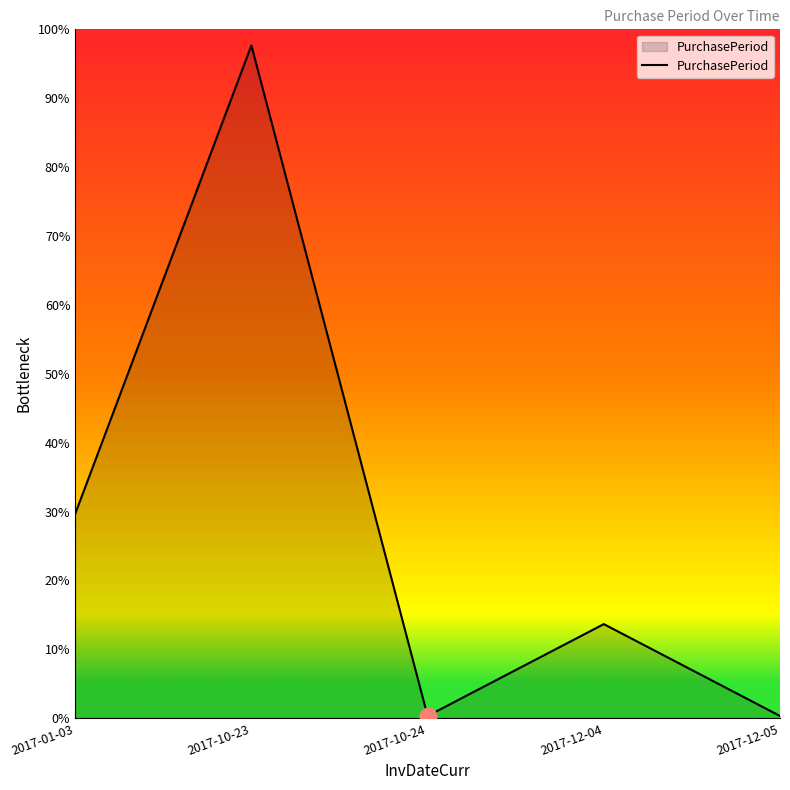

True or false: the data shows 1 at 2017-10-24.

False